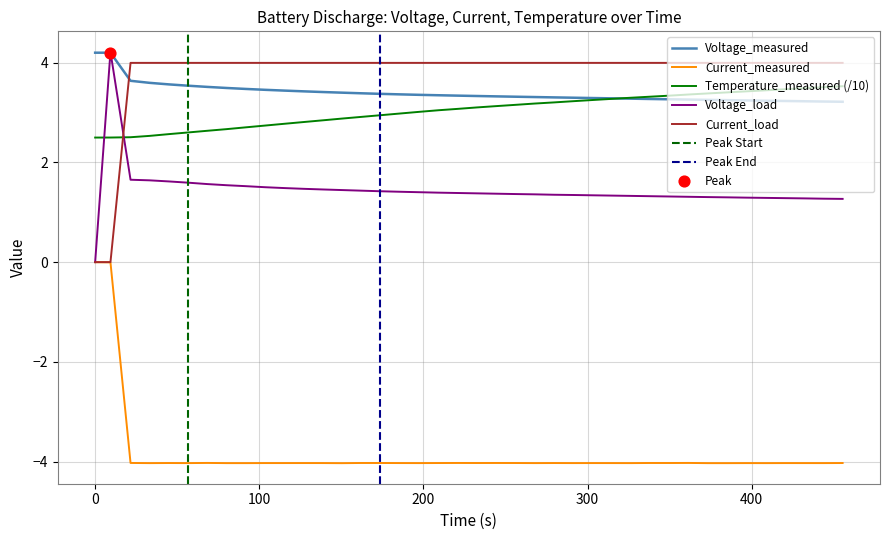

True or false: Voltage_load and Temperature_measured (/10) intersect in this chart.

True